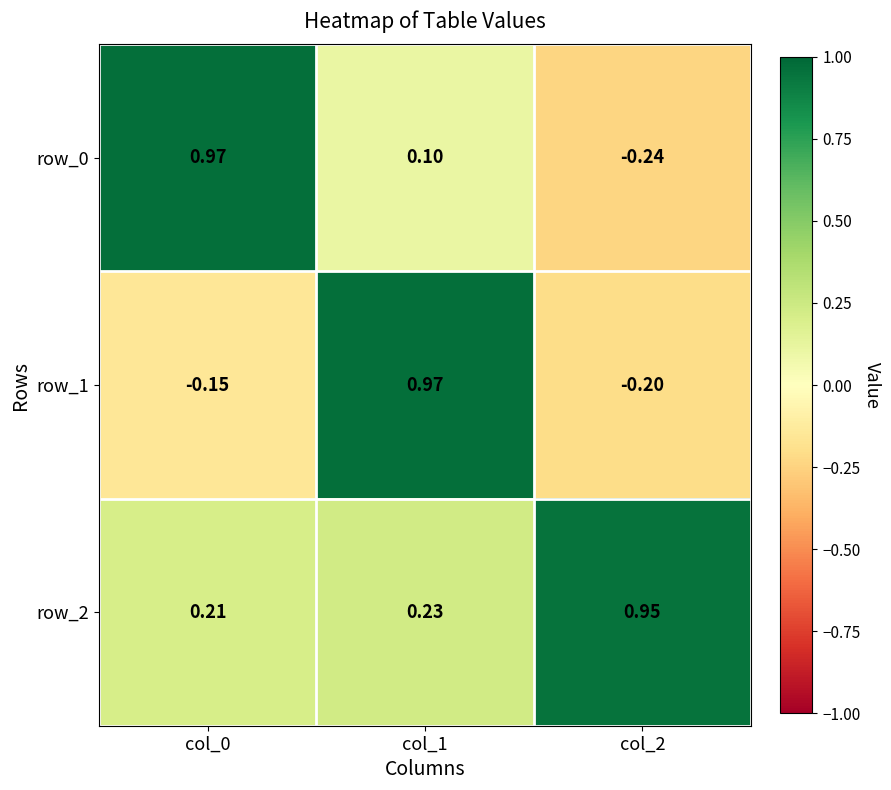

Rank the series at col_1 from lowest to highest value.

row_0, row_2, row_1